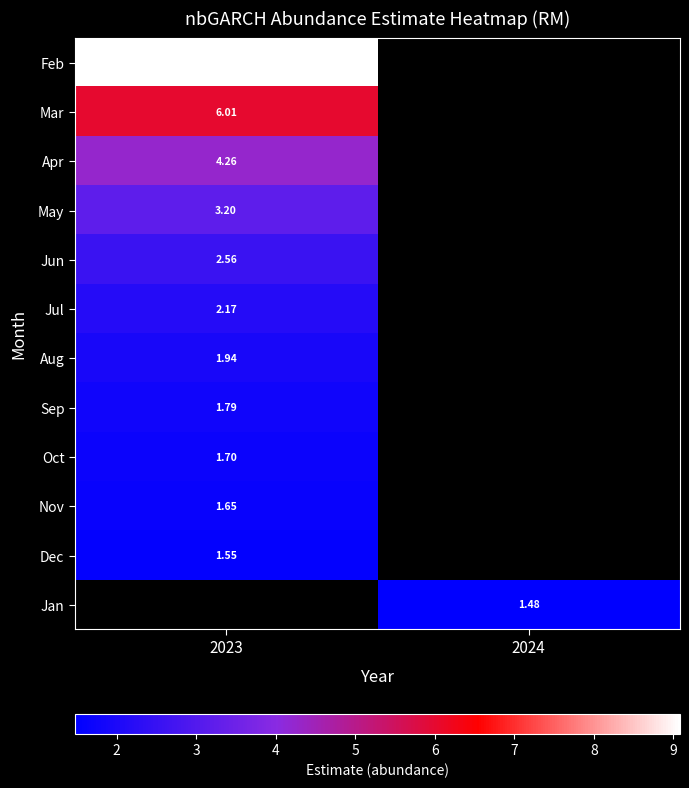

At which label is Oct closest to 1?

2023